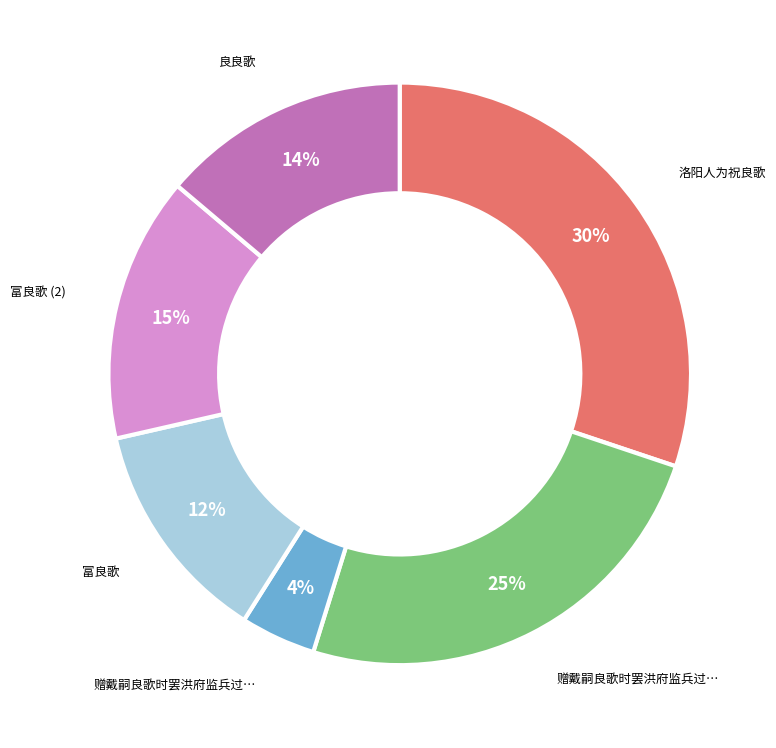

To the nearest percent, what is the difference between the largest and smallest slice percentages?

26%